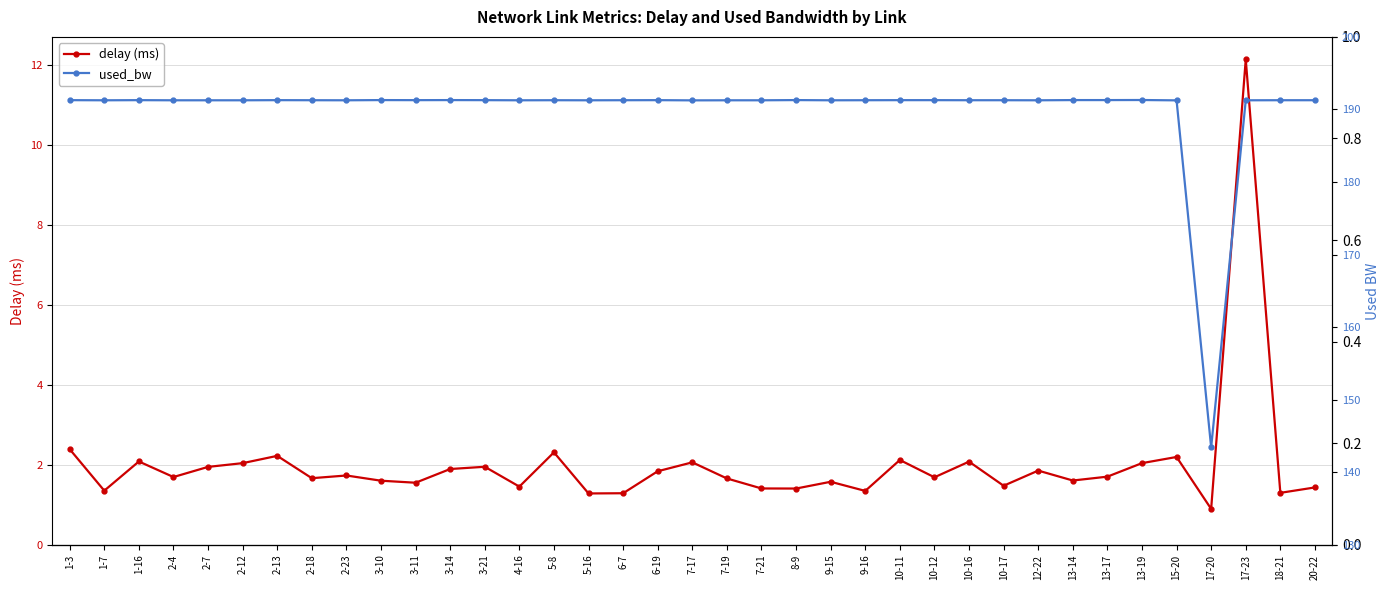

How many lines are shown in the chart?

2